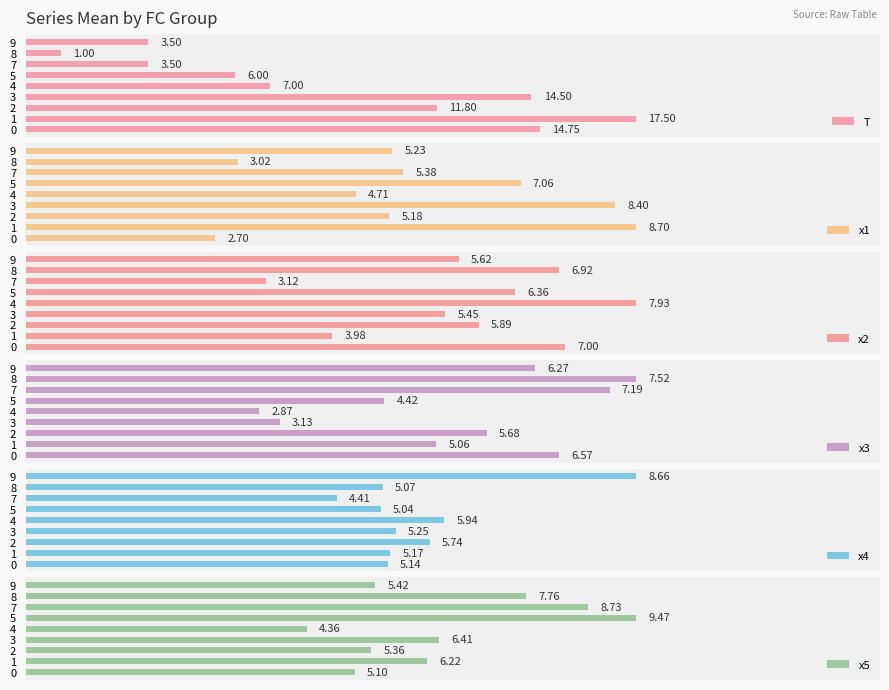

List the labels in order of x1 value, largest first.

1, 3, 5, 7, 9, 2, 4, 8, 0